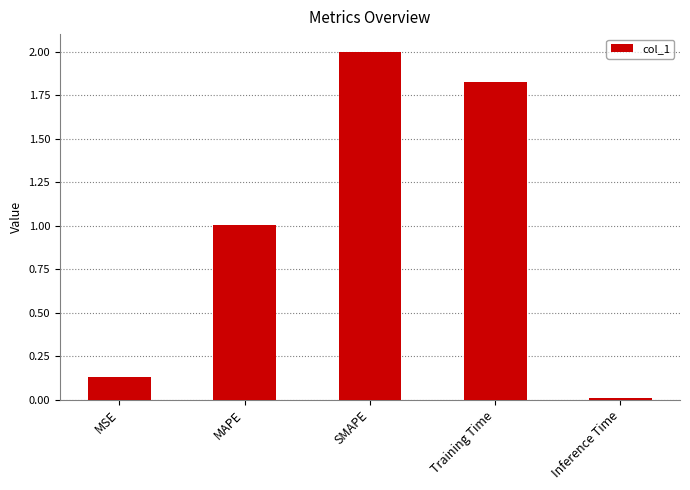

How many bars are there in total?

5